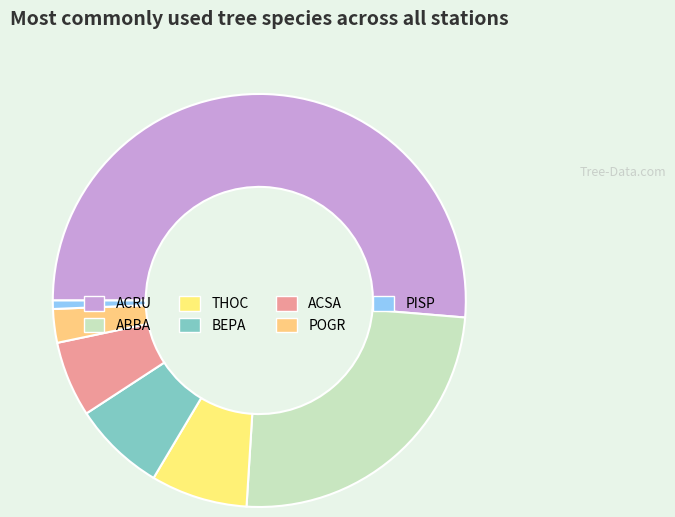

How many slices are in this pie chart?

7